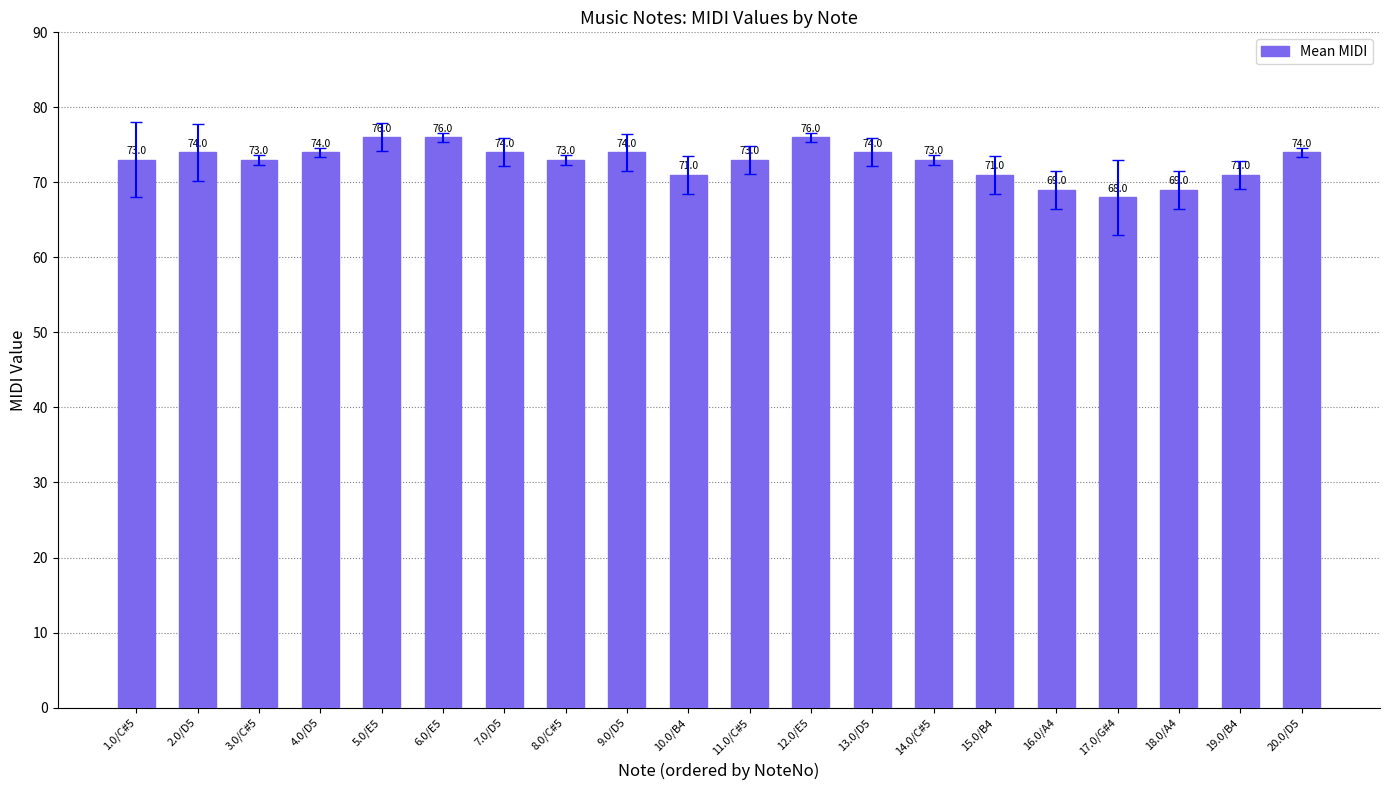

At which category does the chart reach its minimum across all series?

17.0/G#4